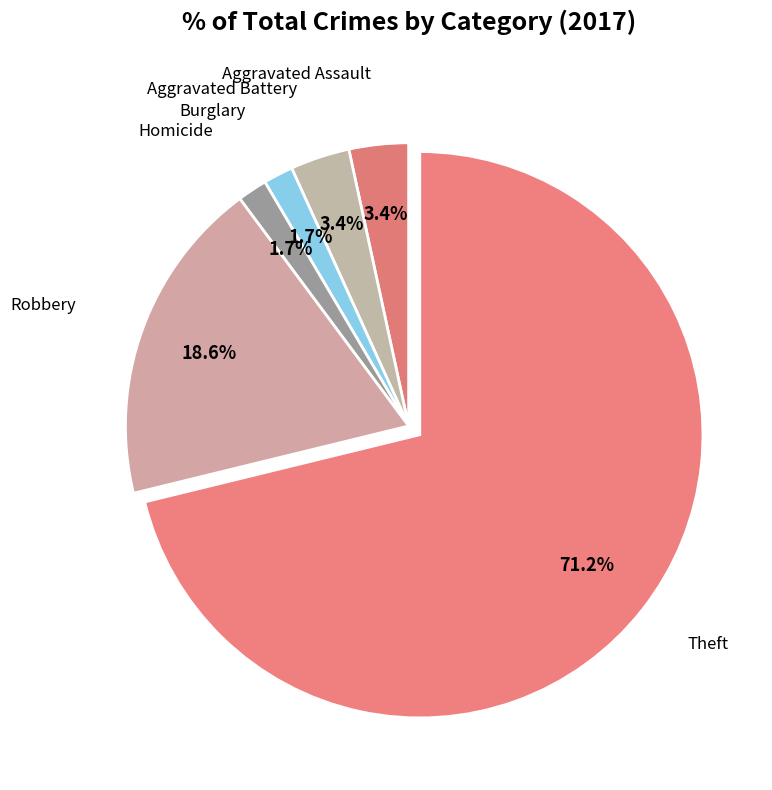

How much of the chart is everything except Burglary?

98.3%